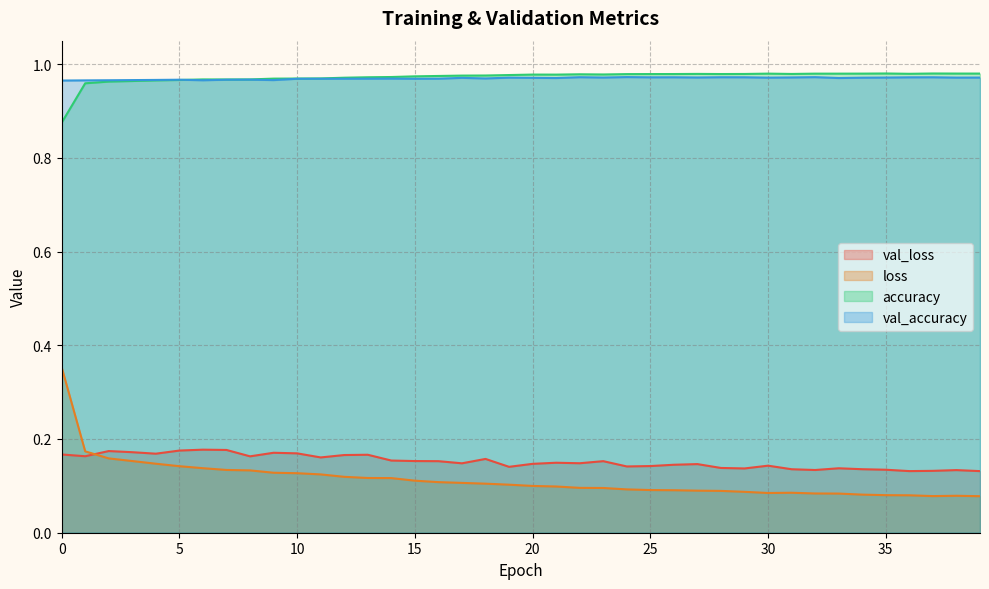

True or false: loss has more than 0 points higher than both neighbors.

True